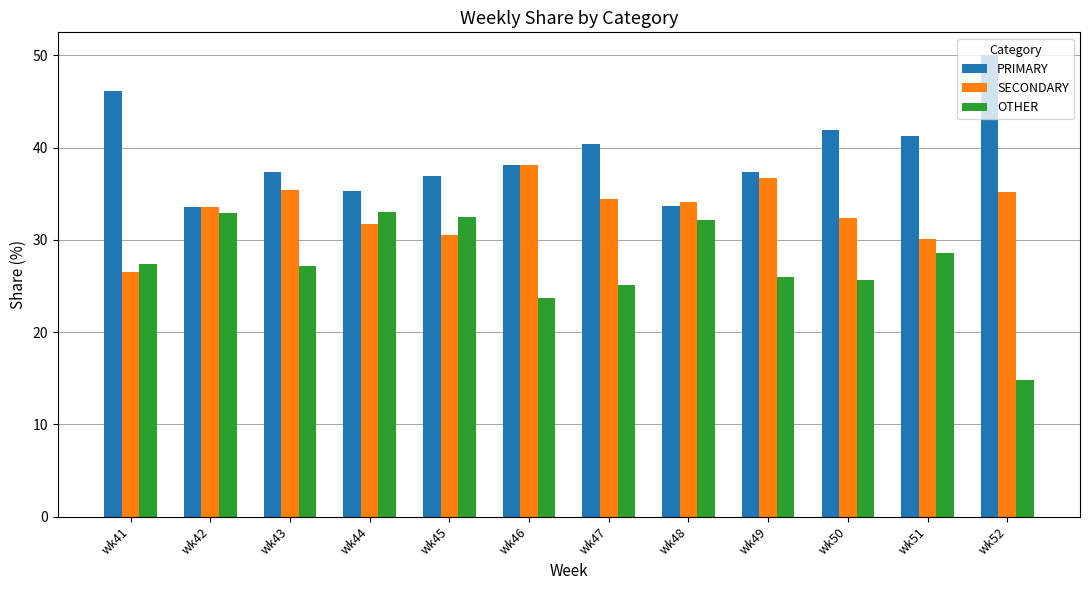

Rank the series by their average value, from lowest to highest.

OTHER, SECONDARY, PRIMARY